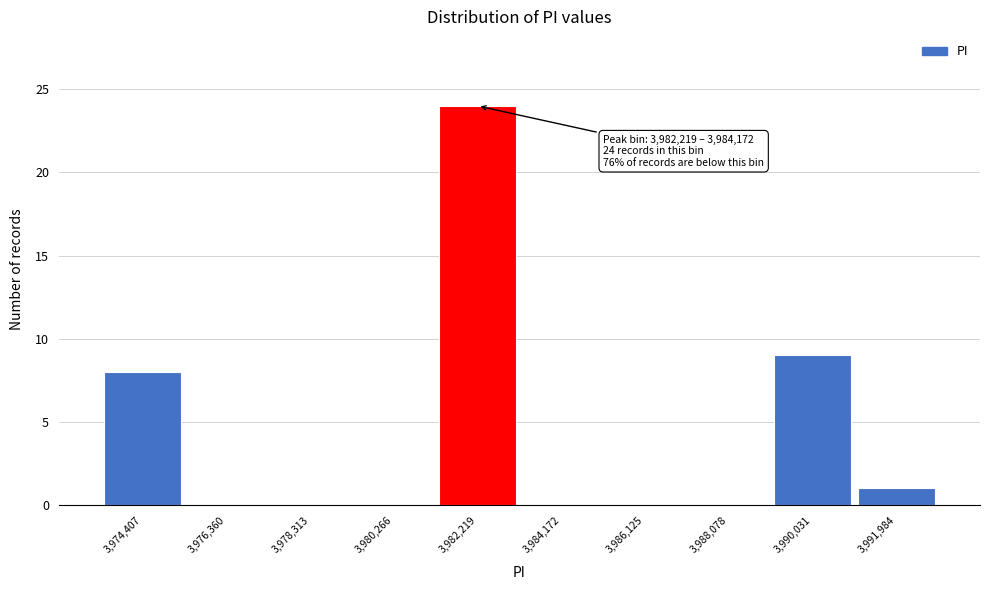

Reading right to left, transcribe all the data shown in this chart.

3,991,984=1	3,990,031=9	3,988,078=0	3,986,125=0	3,984,172=0	3,982,219=24	3,980,266=0	3,978,313=0	3,976,360=0	3,974,407=8